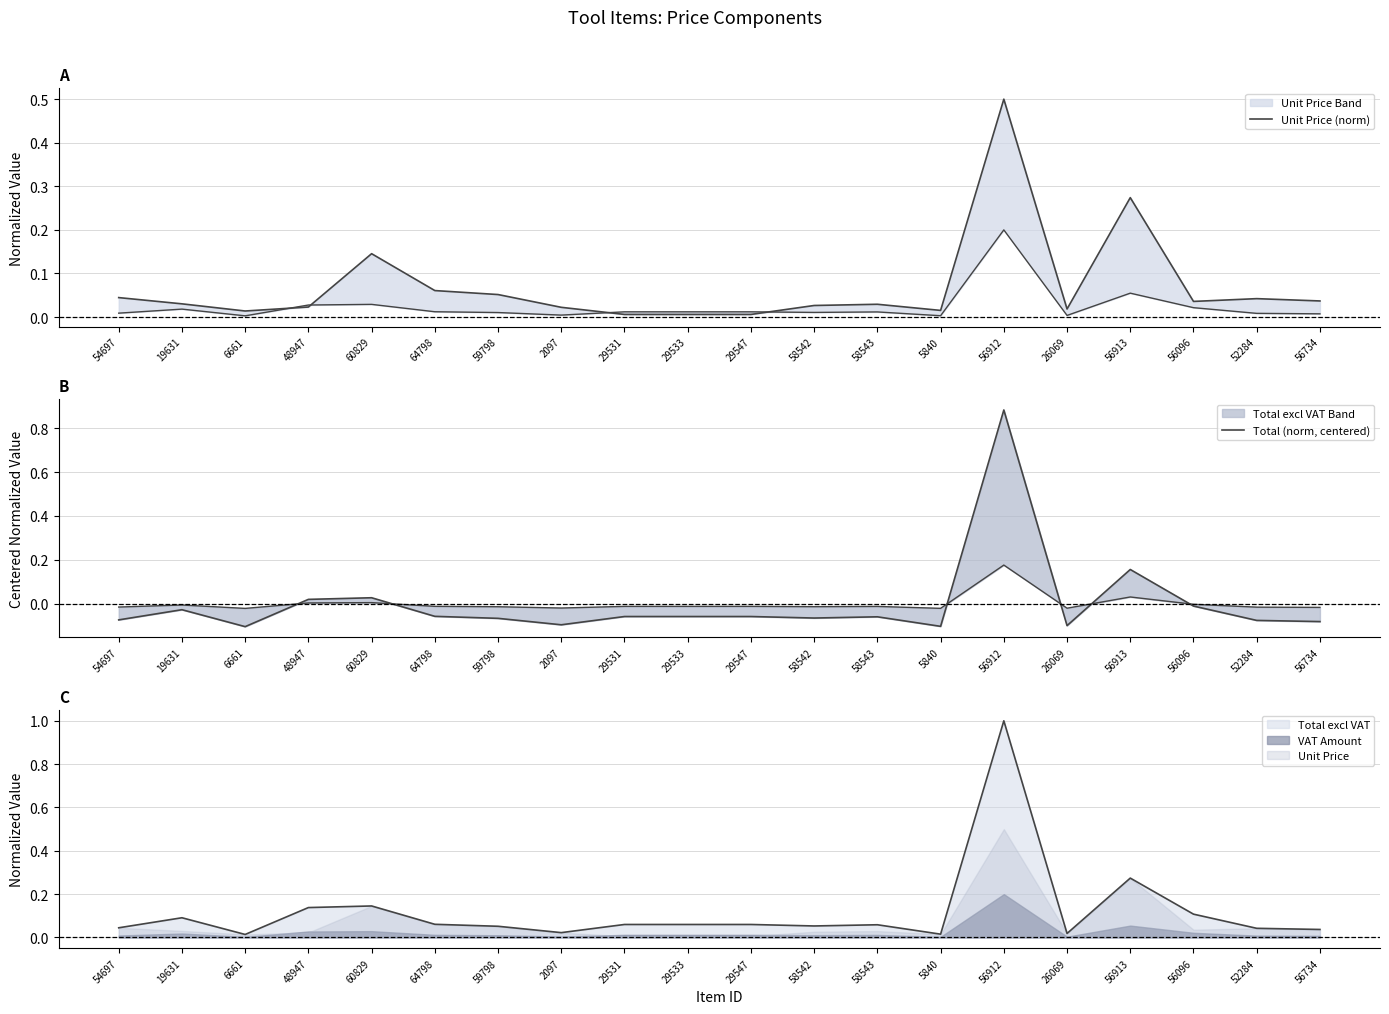

Reading left to right, what are all the values shown in this chart?

Unit Price (norm): 0.0	0.0	0.0	0.0	0.1	0.1	0.1	0.0	0.0	0.0	0.0	0.0	0.0	0.0	0.5	0.0	0.3	0.0	0.0	0.0
Total (norm, centered): -0.1	-0.0	-0.1	0.0	0.0	-0.1	-0.1	-0.1	-0.1	-0.1	-0.1	-0.1	-0.1	-0.1	0.9	-0.1	0.2	-0.0	-0.1	-0.1